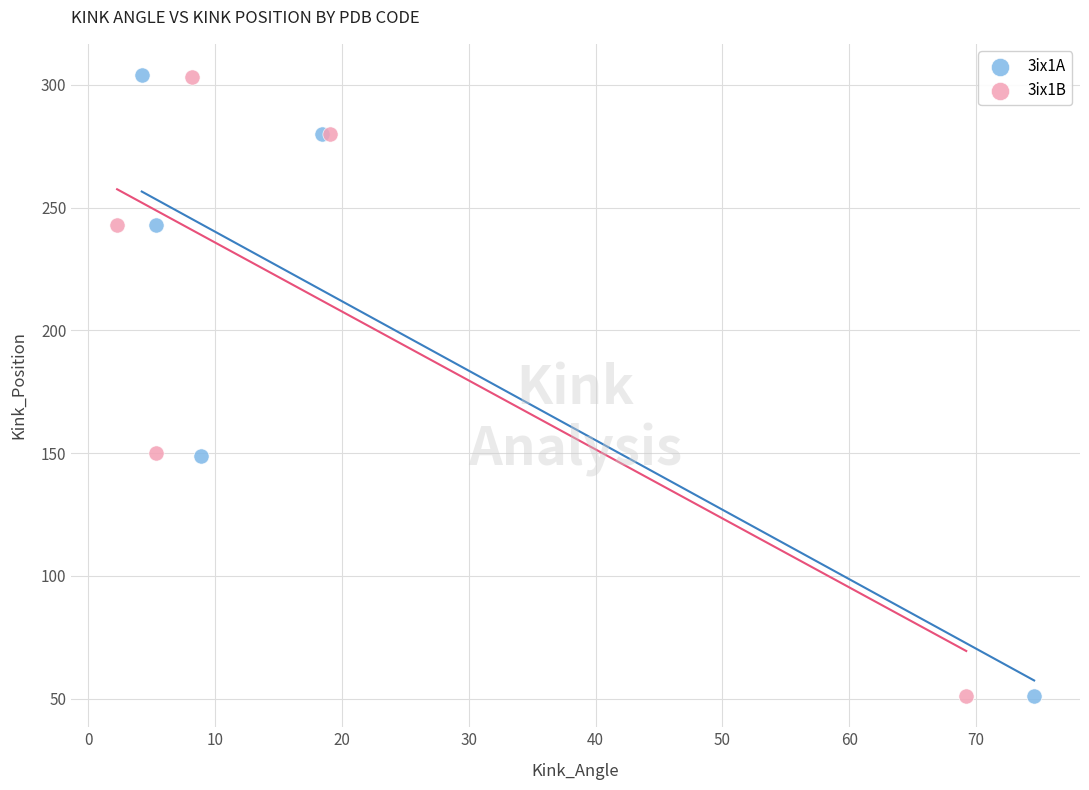

Which series has the widest spread of Y values?

3ix1A